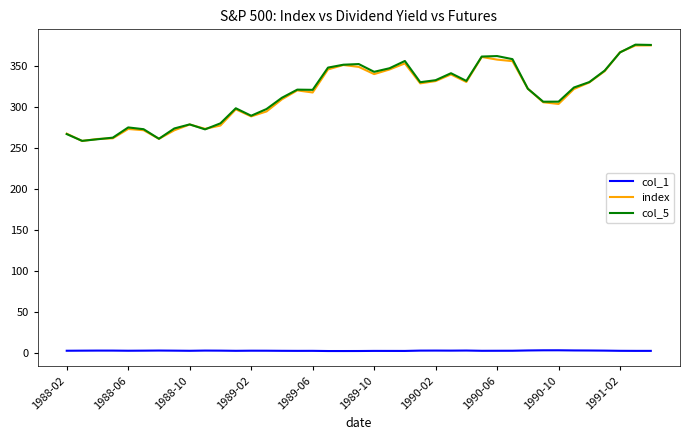

True or false: col_1 and col_5 cross at least once.

False